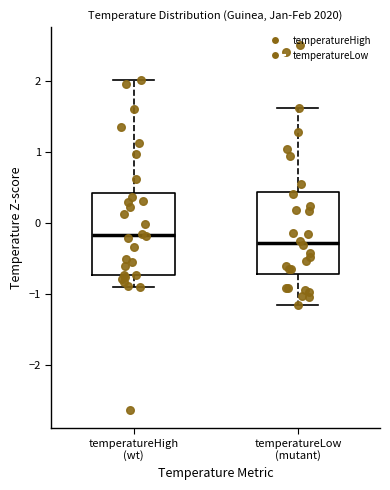

Reading left to right, transcribe this box plot: for each box, give where its median line is, the range the box spans, and where its two whiskers end, as read against the y-axis. The values are not printed on the chart, so give them approximately, as read against the axis.

temperatureHigh (wt): median -0.2, box -0.7 to 0.4, whiskers -0.9 to 2.0
temperatureLow (mutant): median -0.3, box -0.7 to 0.4, whiskers -1.2 to 1.6